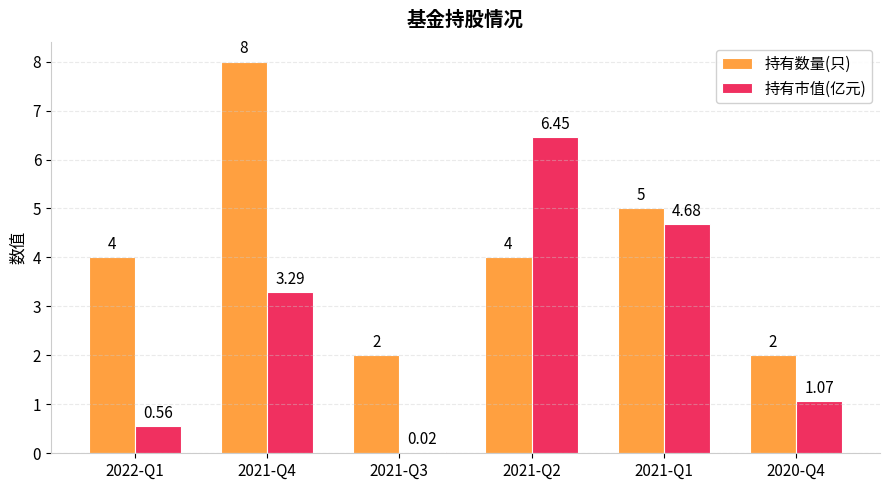

What are all the series names shown in the legend?

持有数量(只), 持有市值(亿元)